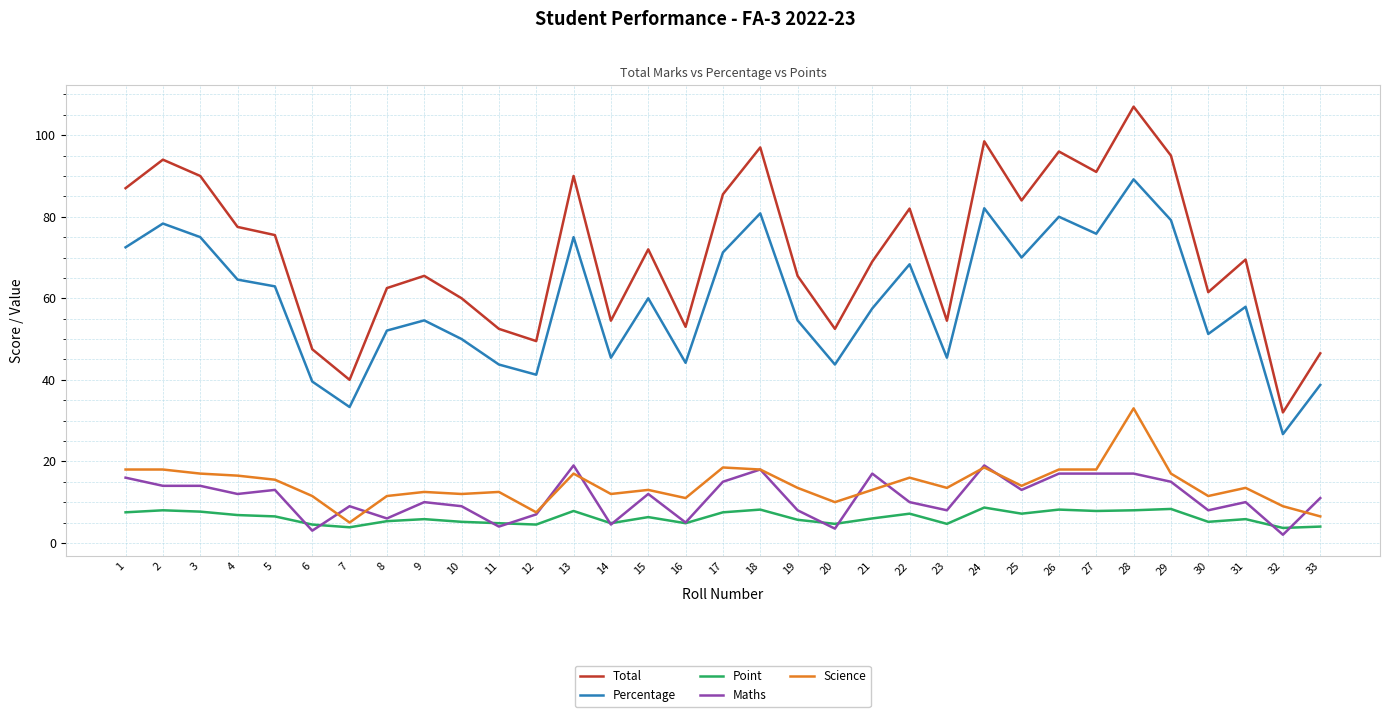

The value of Science at 19 is 13.5. True or false?

True